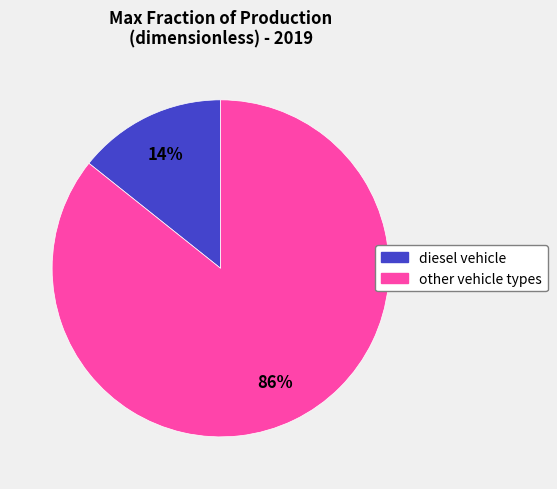

Is there a majority slice in this chart?

Yes